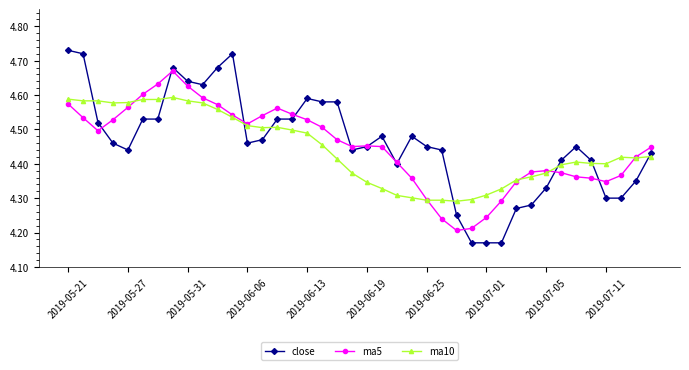

What is the difference between the maximum and minimum values in the close series?

0.6